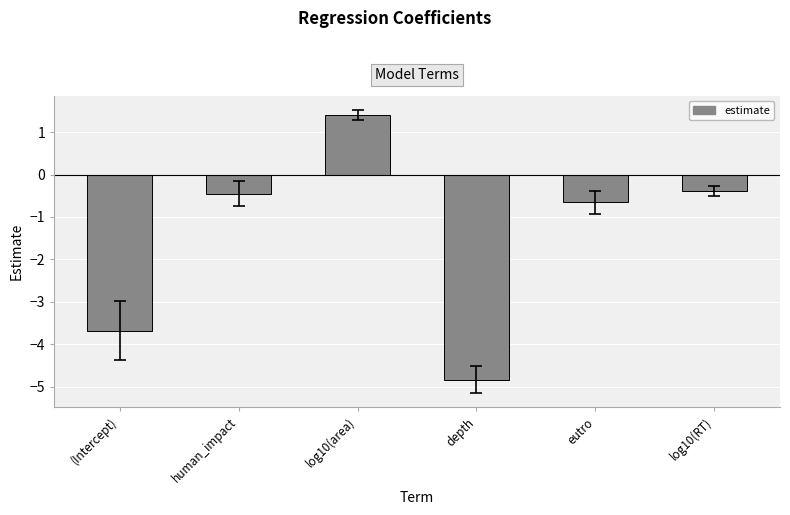

What is the maximum value shown in the chart?

1.4